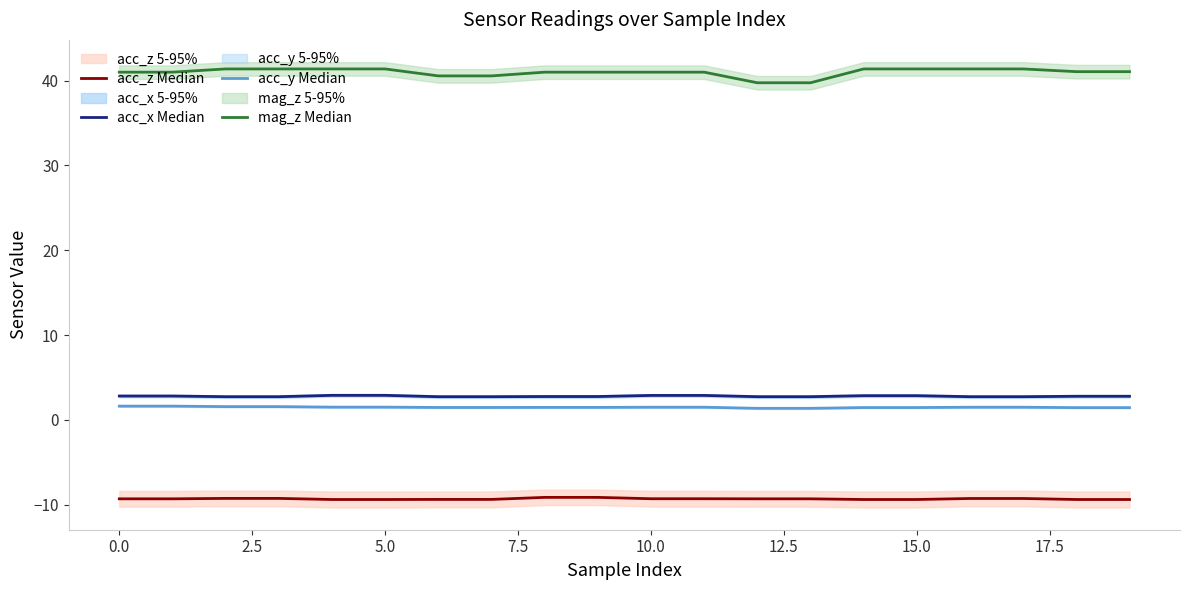

Which series has the largest total across all categories?

mag_z Median